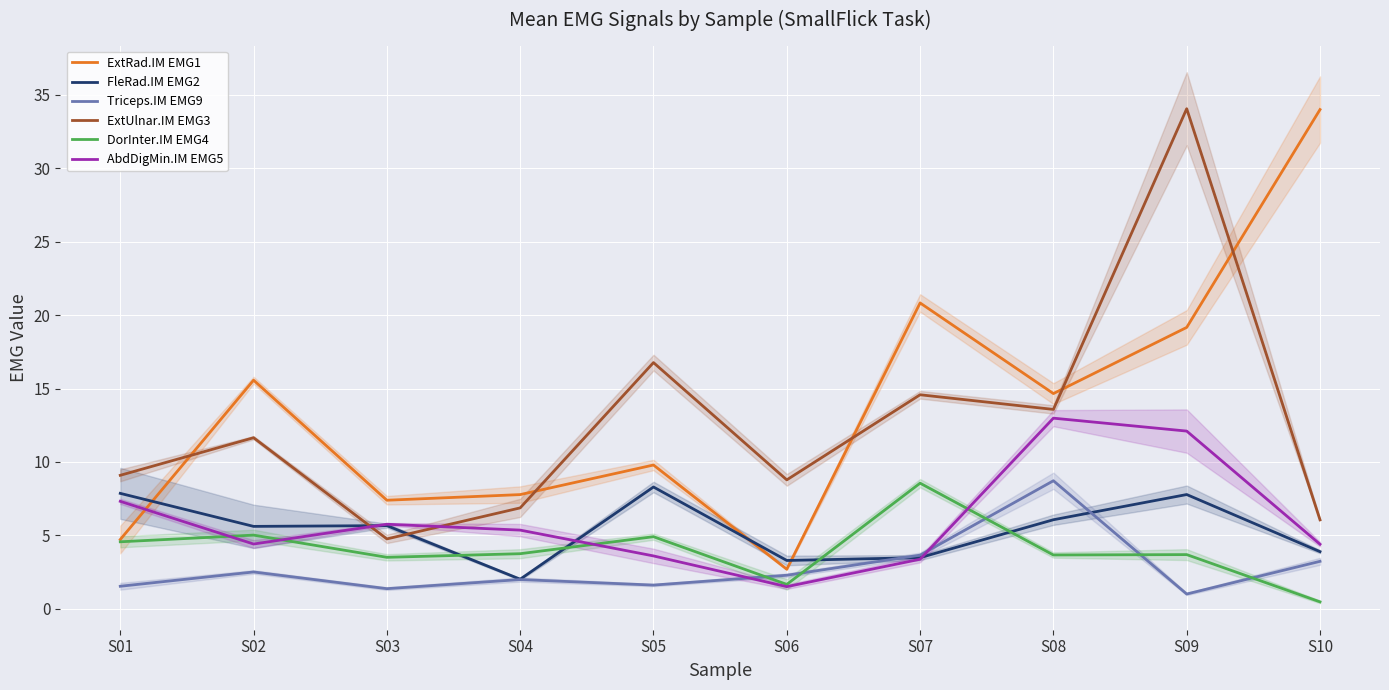

Is the value of AbdDigMin.IM EMG5 at S08 greater than the value of ExtUlnar.IM EMG3 at S01?

Yes